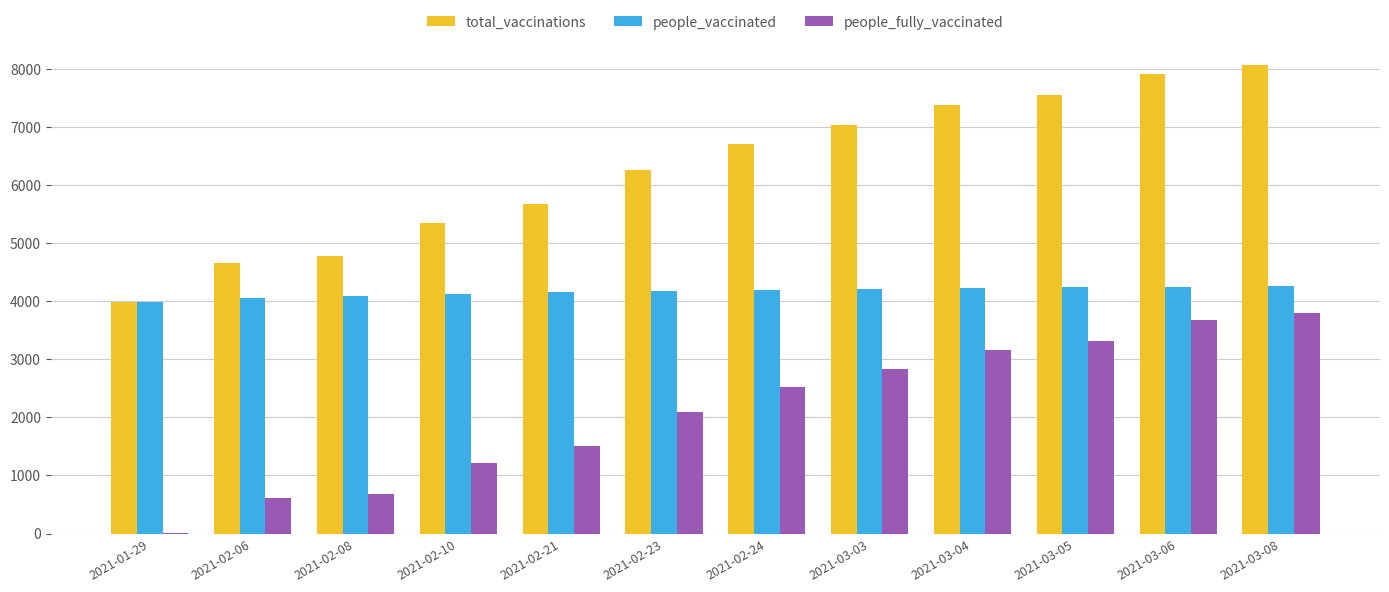

Between 2021-02-24 and 2021-03-06, which series saw the biggest shift?

total_vaccinations